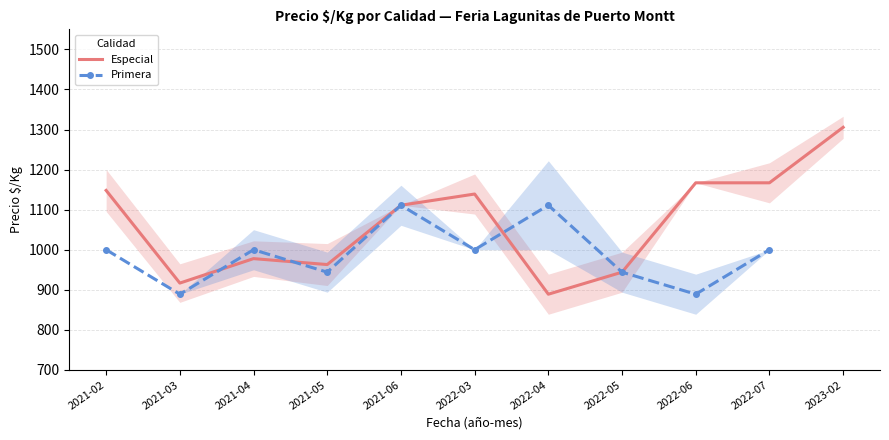

At which label does Especial reach its peak?

2023-02